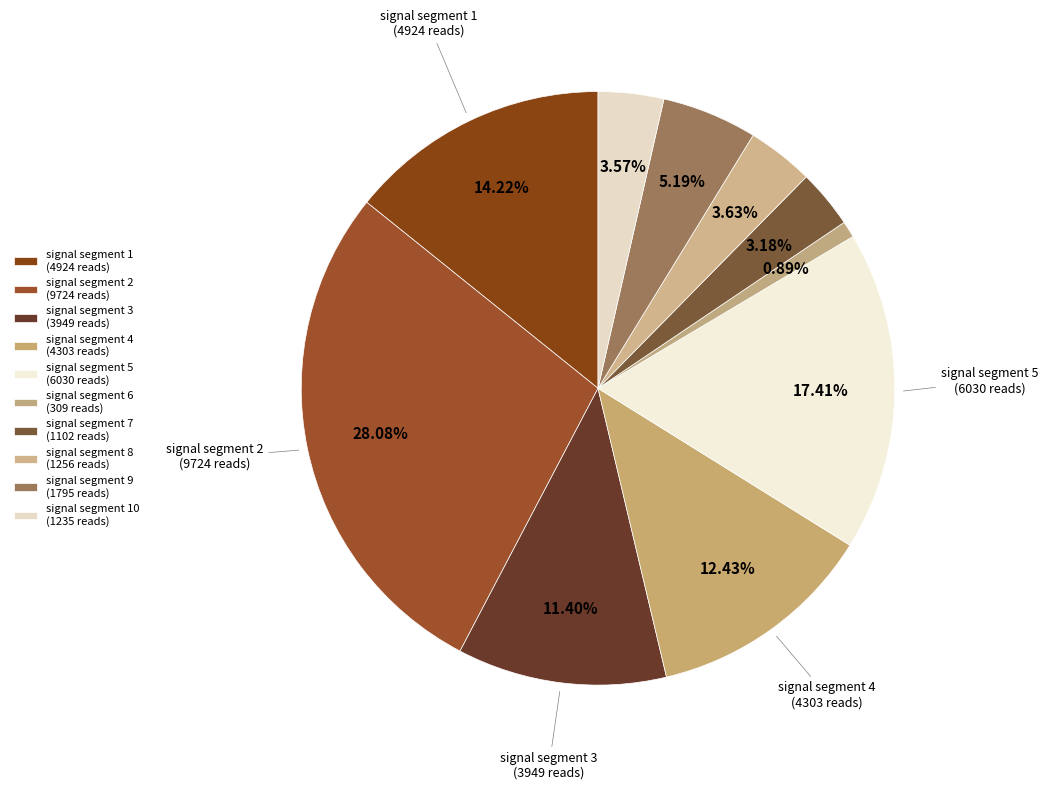

How many slices are in this pie chart?

10